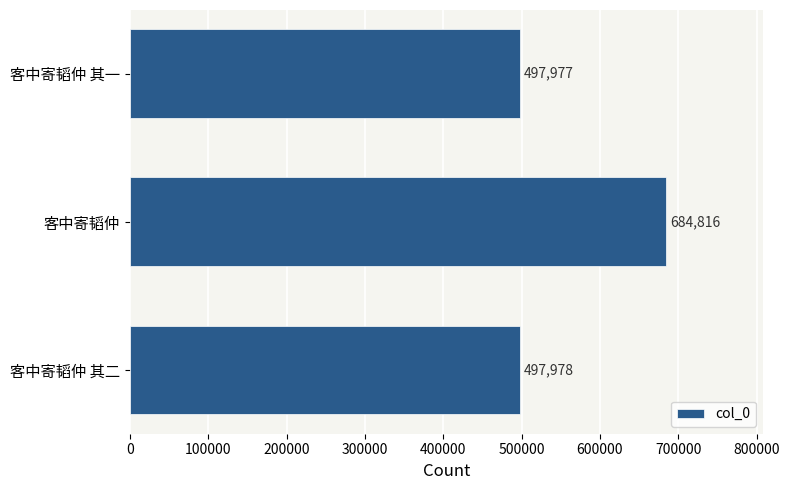

Rank the categories by value from lowest to highest.

客中寄韬仲 其一, 客中寄韬仲 其二, 客中寄韬仲